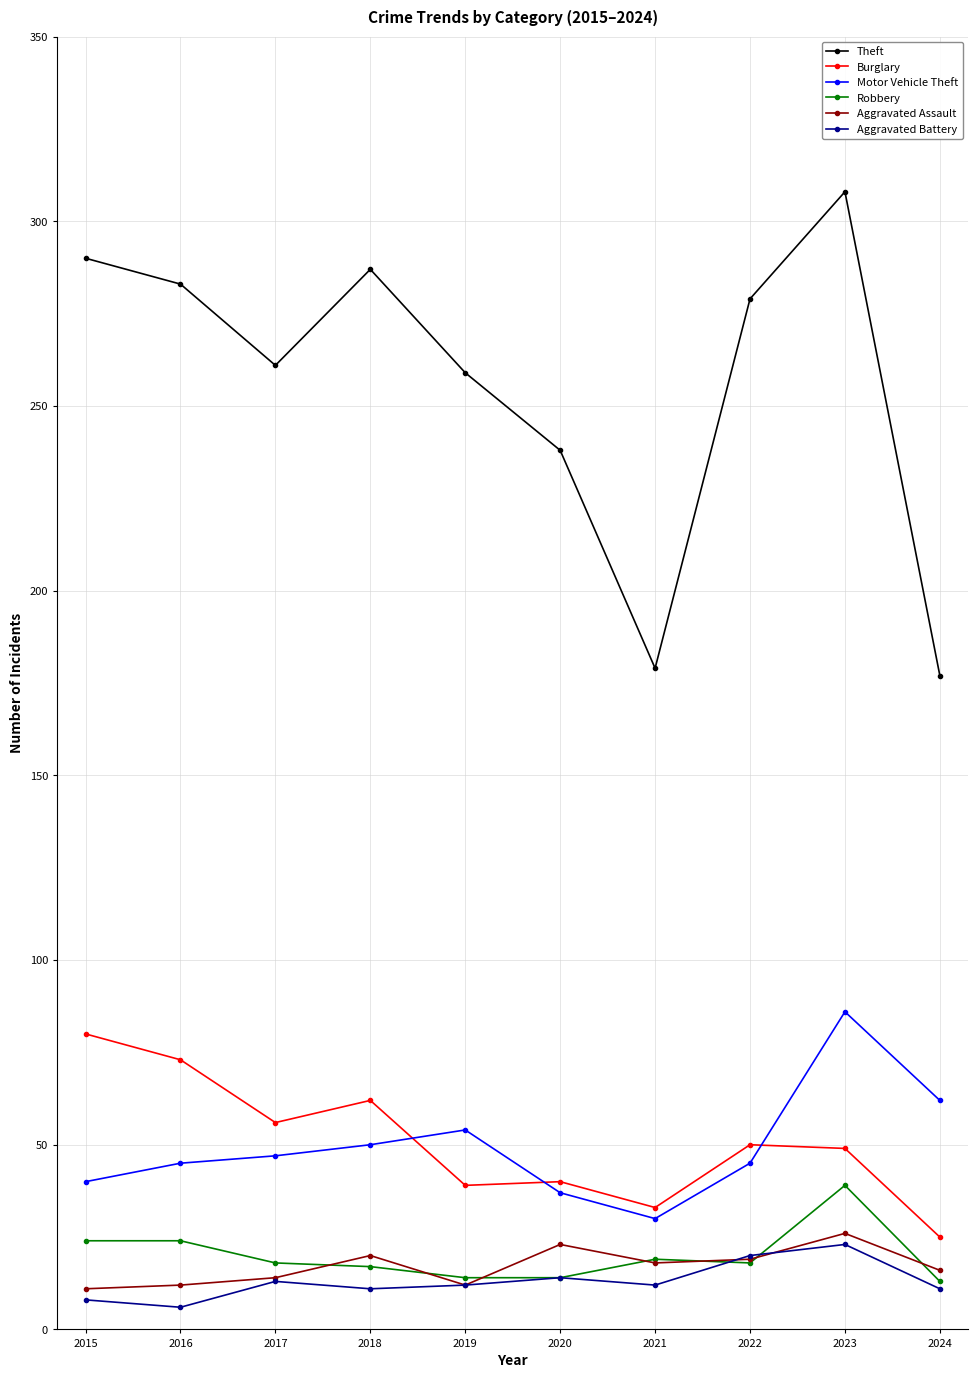

What is the value of the Aggravated Assault point at the 1st from the left?

11